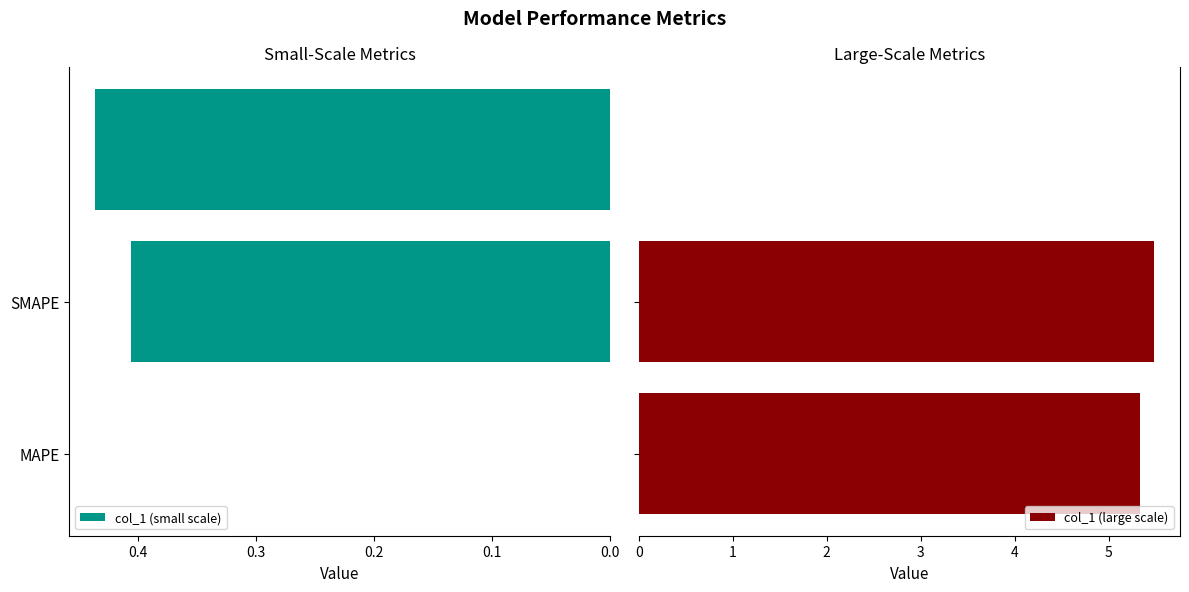

Is it true that the value at SMAPE is 7.3?

False